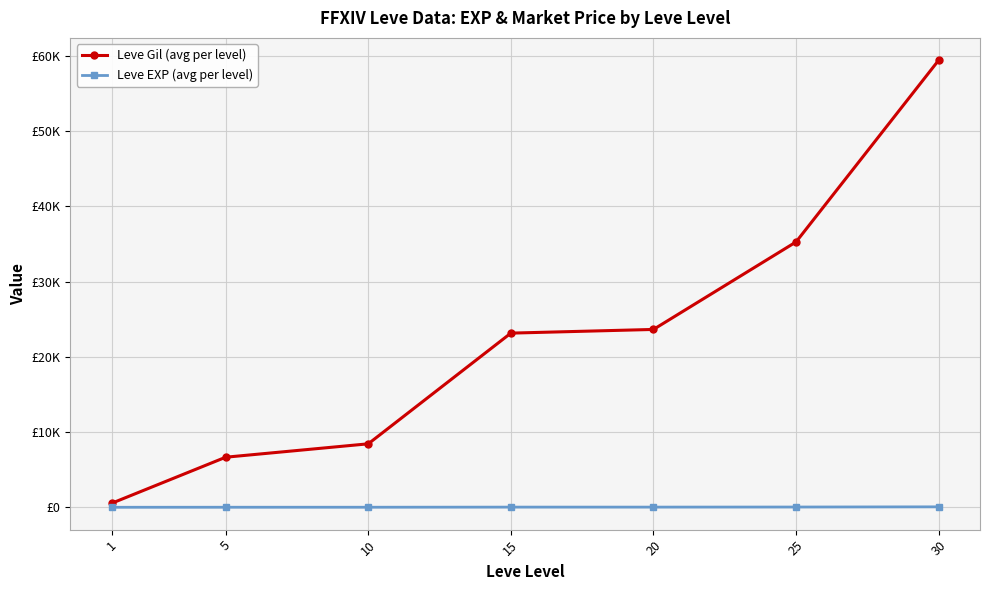

Does the chart have visible grid lines?

Yes